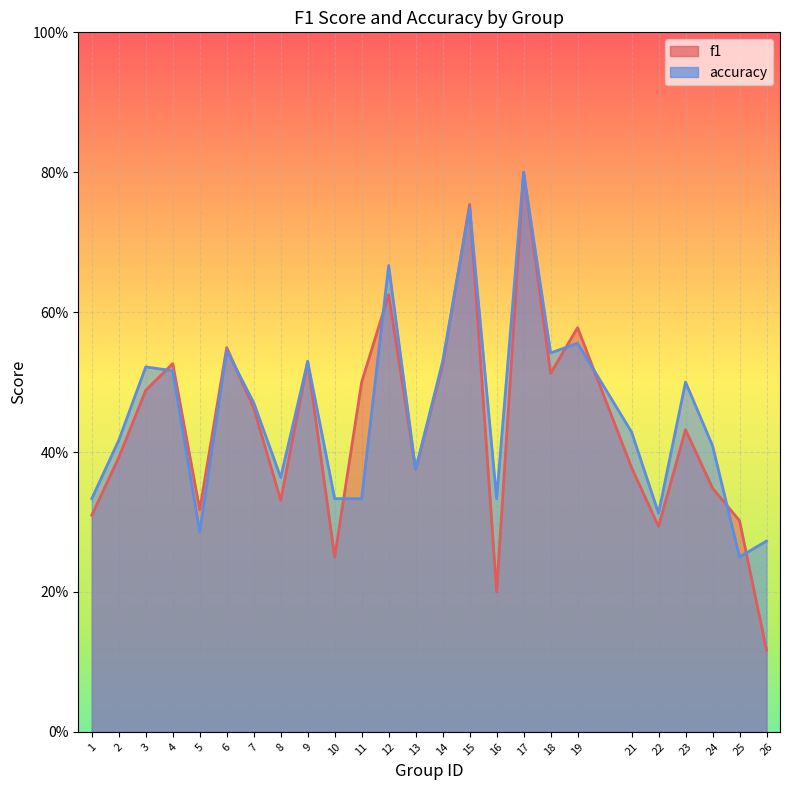

At which category is the sum across all series the highest?

17